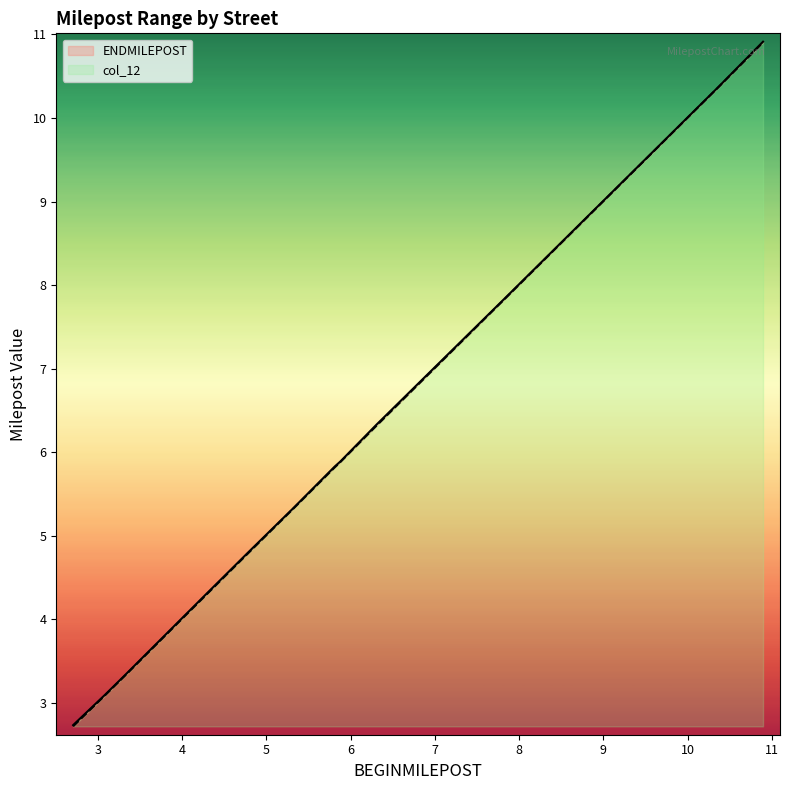

Which series has the largest total across all categories?

ENDMILEPOST